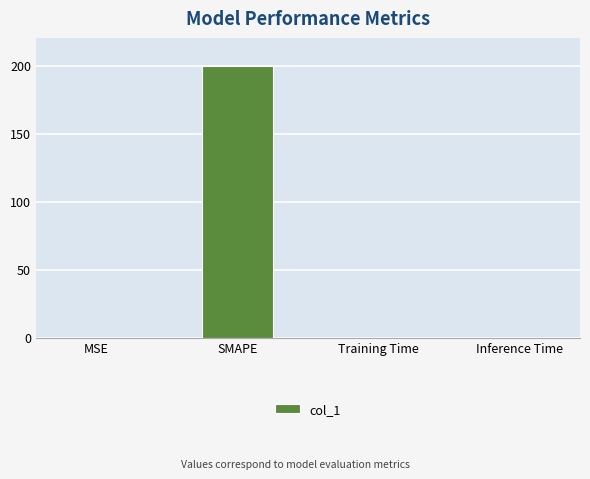

What value does the data have at SMAPE?

200.0